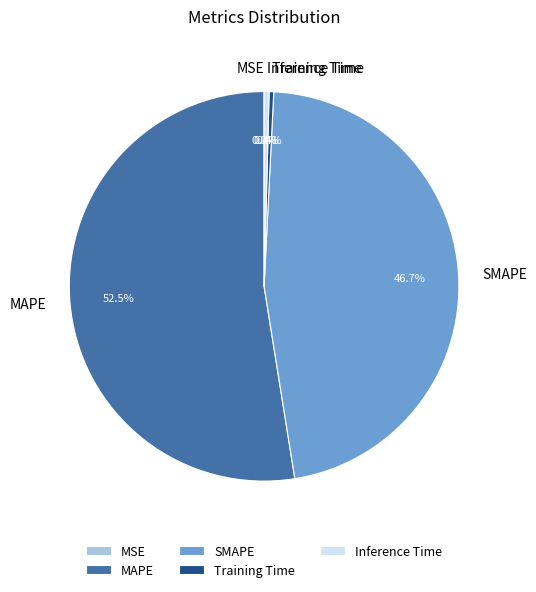

Does any single category account for the majority?

Yes